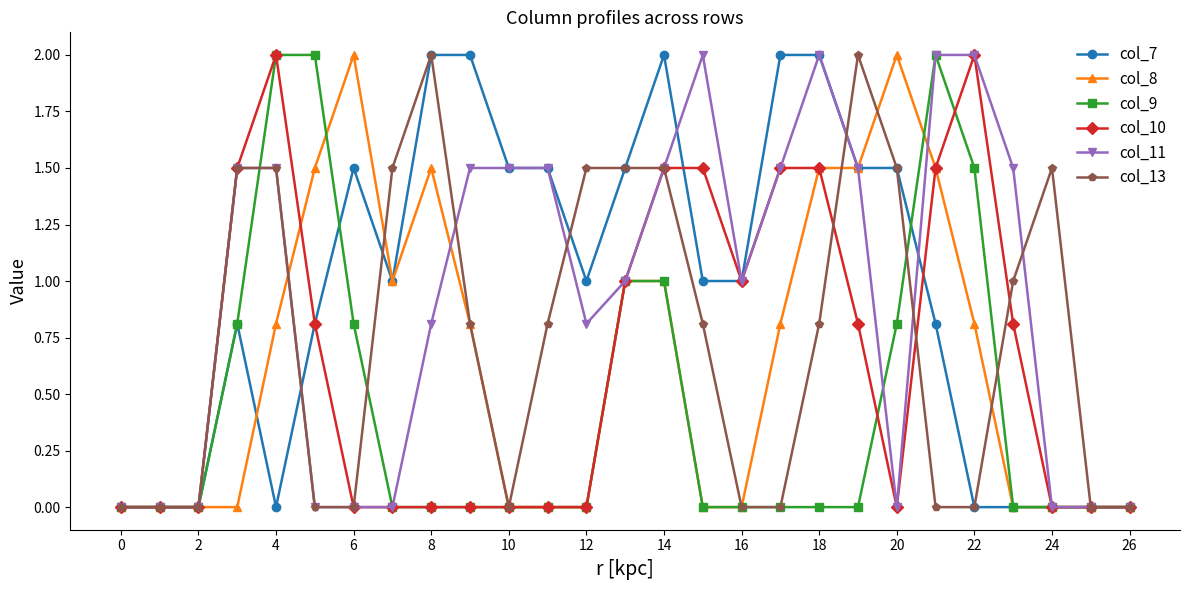

What is the value of the col_13 point at the 21st from the left?

1.5